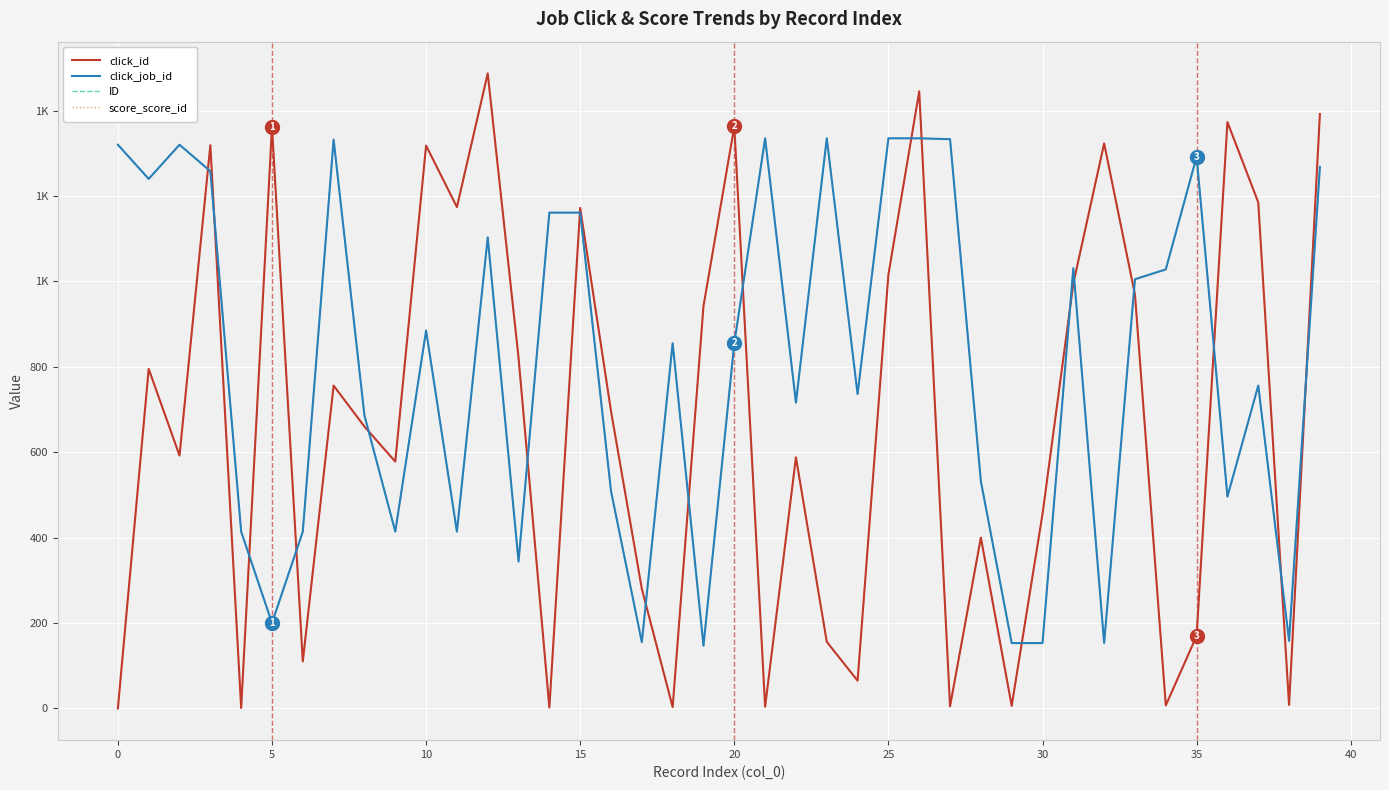

Does the chart display data point markers on the line(s)?

No